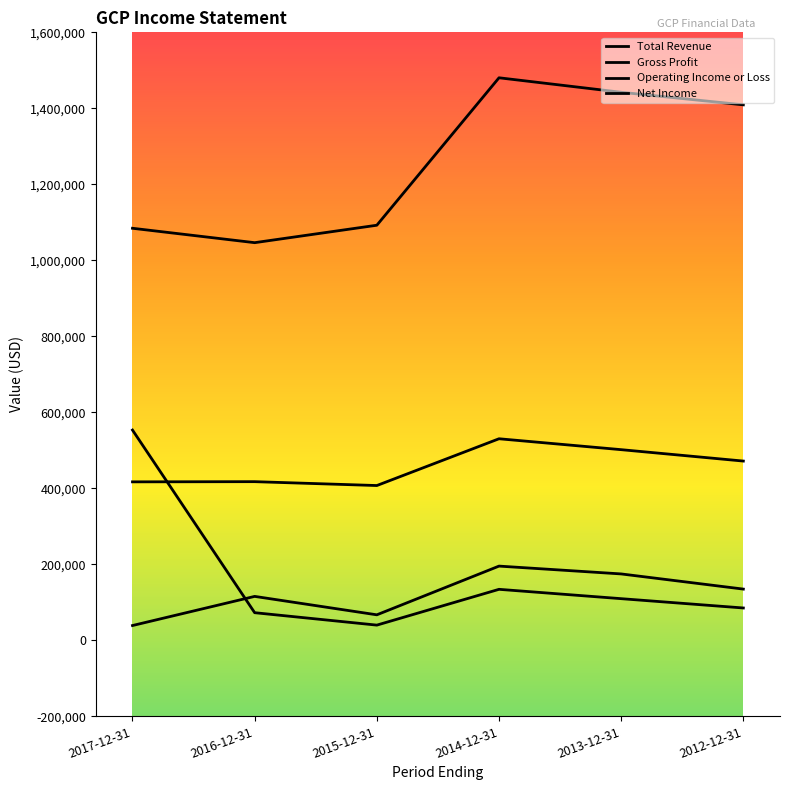

How many Operating Income or Loss values are between 67200 and 174800?

4